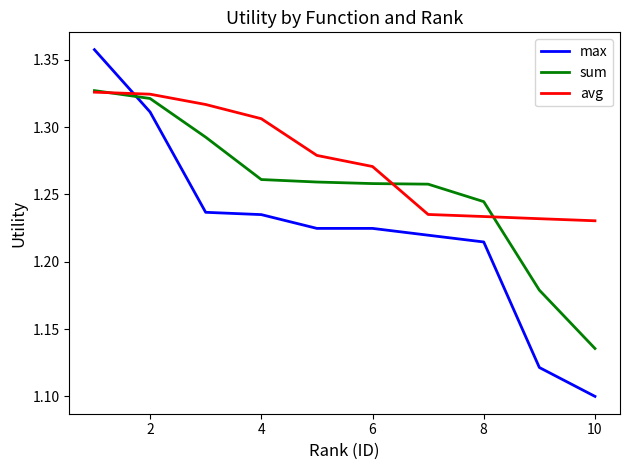

What are all the series names shown in the legend?

max, sum, avg